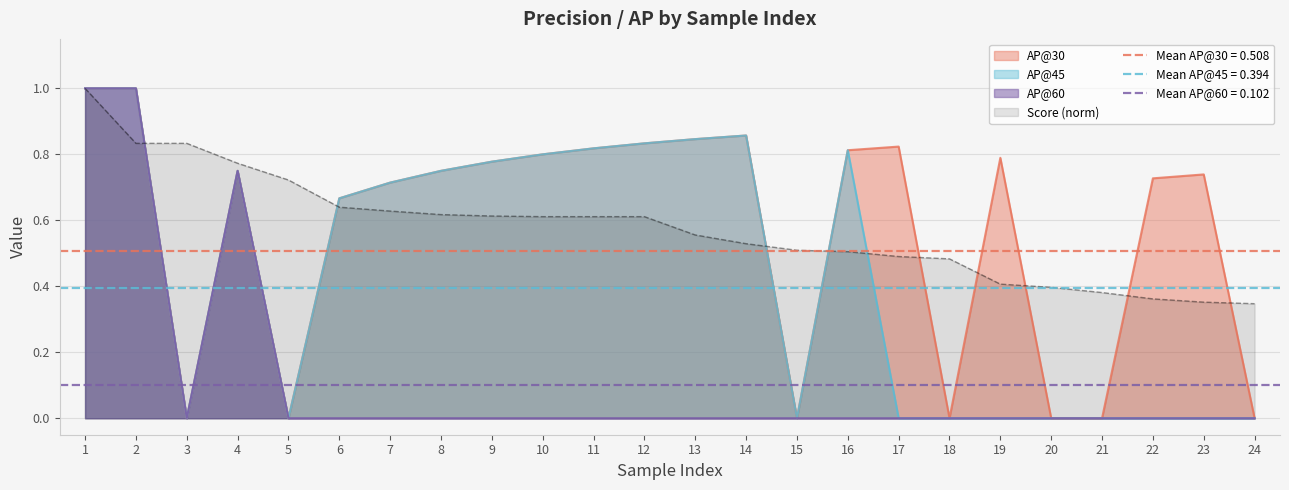

Is it true that AP@45 equals 0.3 at 9?

False